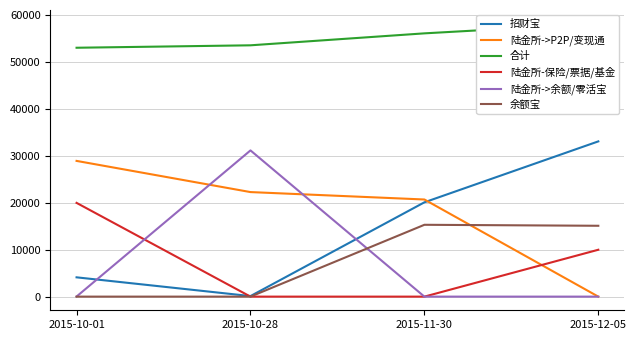

What position from the right is 2015-11-30?

2